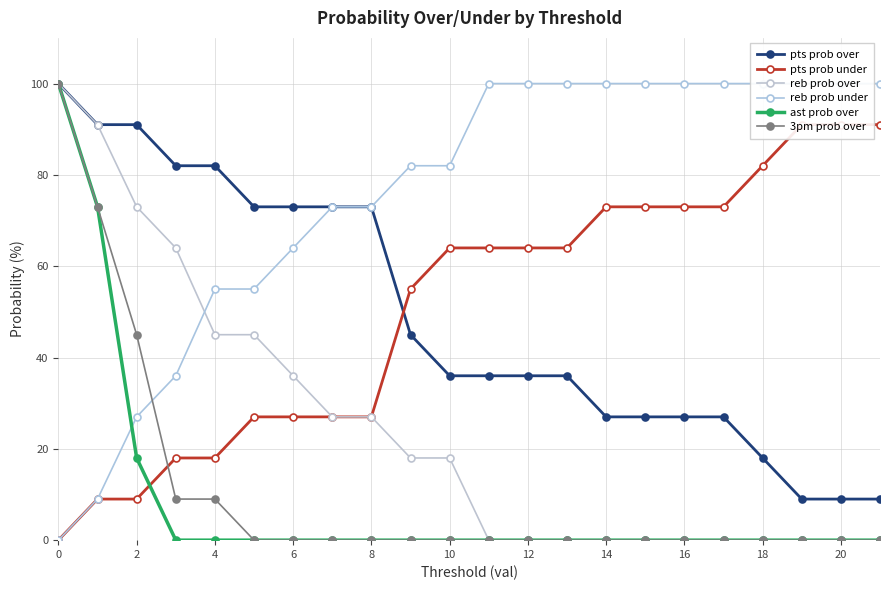

What is the difference between the maximum and minimum values in the pts prob under series?

91